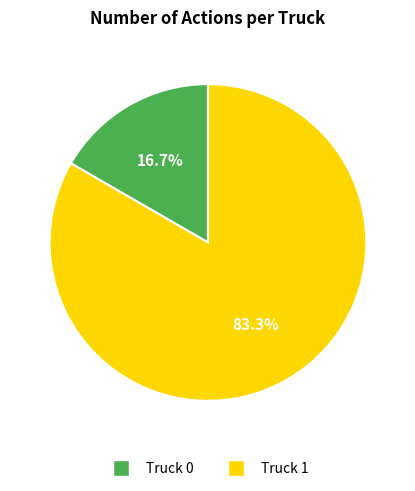

To the nearest percent, what is the average slice percentage?

50%